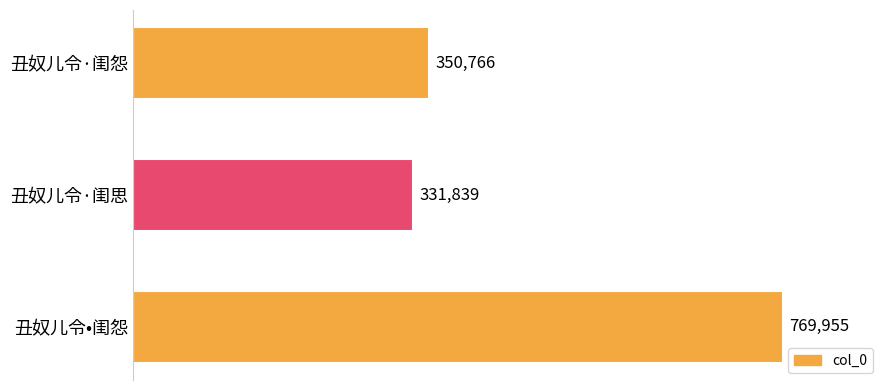

At which category does the chart reach its peak across all series?

丑奴儿令•闺怨